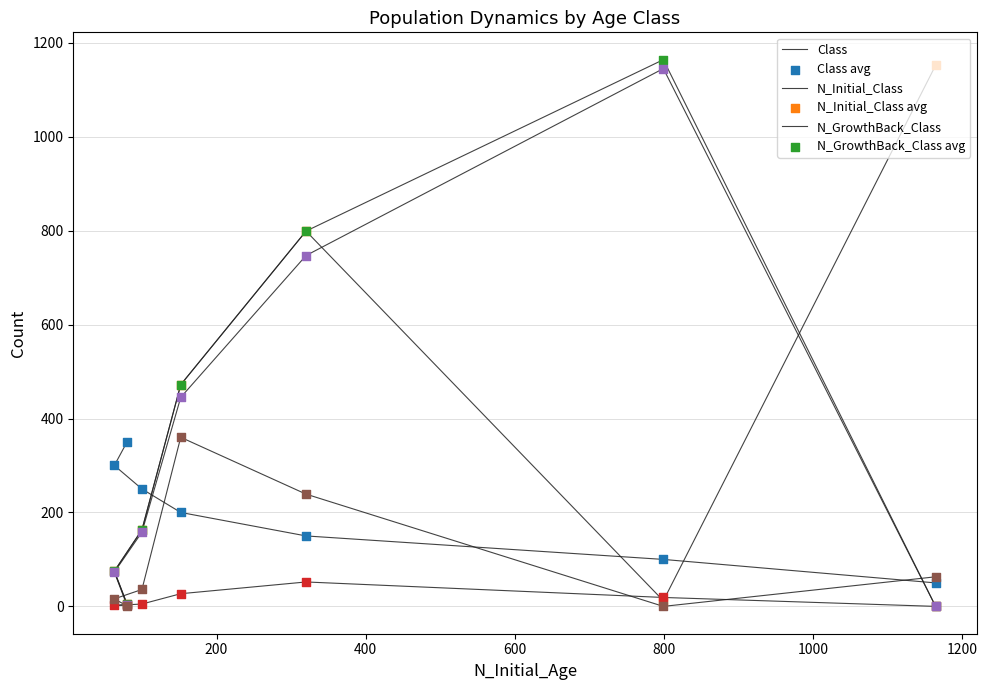

Which series has the largest total across all categories?

N_Initial_Class